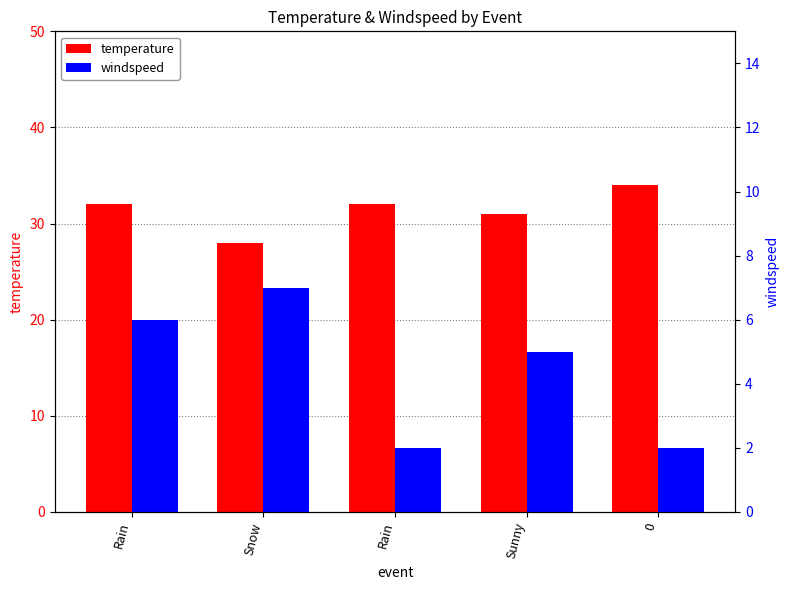

Is the value of temperature at Rain greater than the value of windspeed at Snow?

Yes